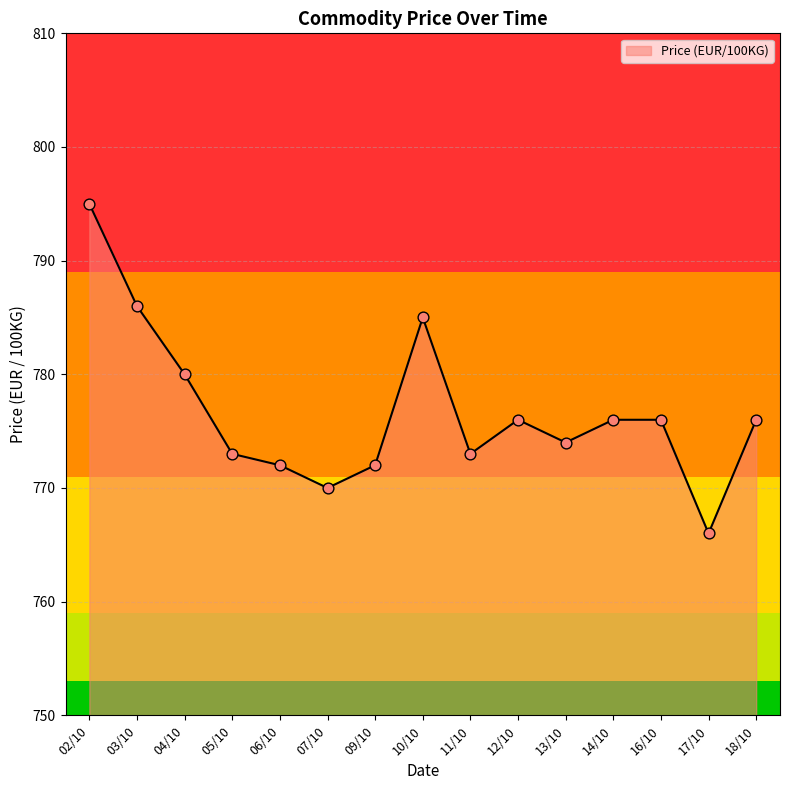

What is the change in value from 05/10 to 07/10?

-3